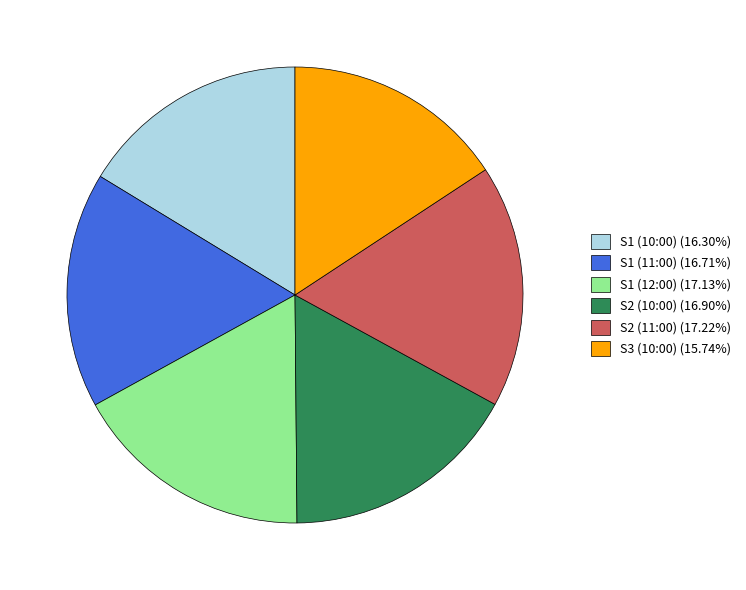

Combined, do S1 (12:00) (17.13%) and S1 (11:00) (16.71%) account for over 50%?

No